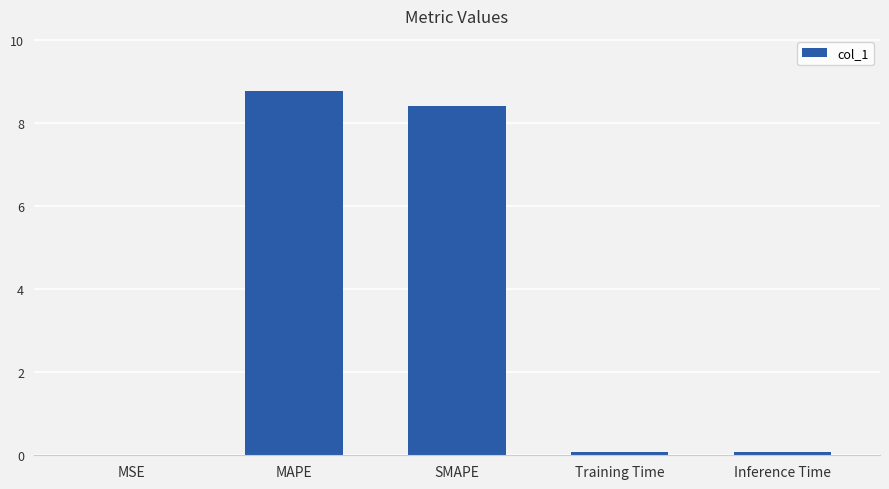

What is the change in value from MAPE to SMAPE?

-0.4